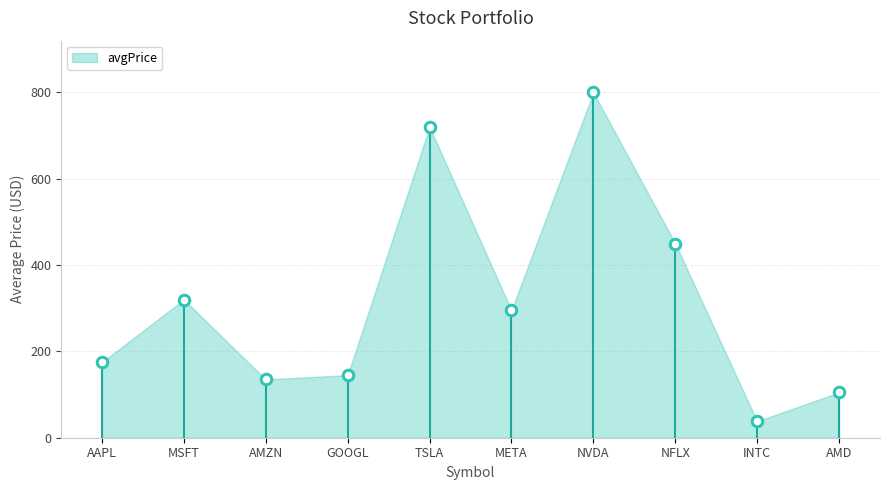

What is the ratio of the value at NVDA to the value at AMZN?

5.9